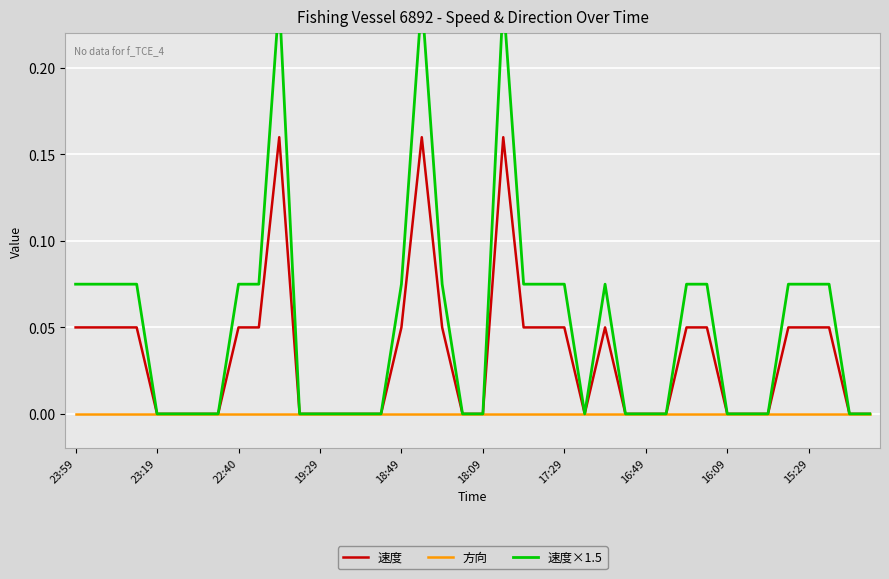

What is the spread (max minus min) of values at 35?

0.1